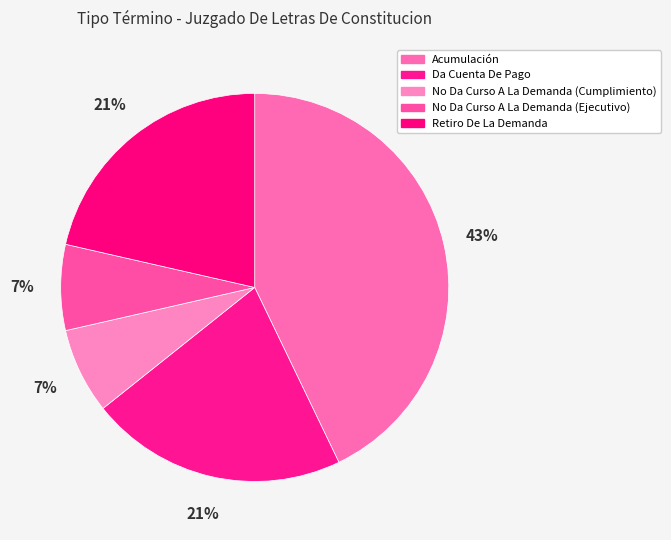

To the nearest percent, what percentage of the pie is Retiro De La Demanda?

21%